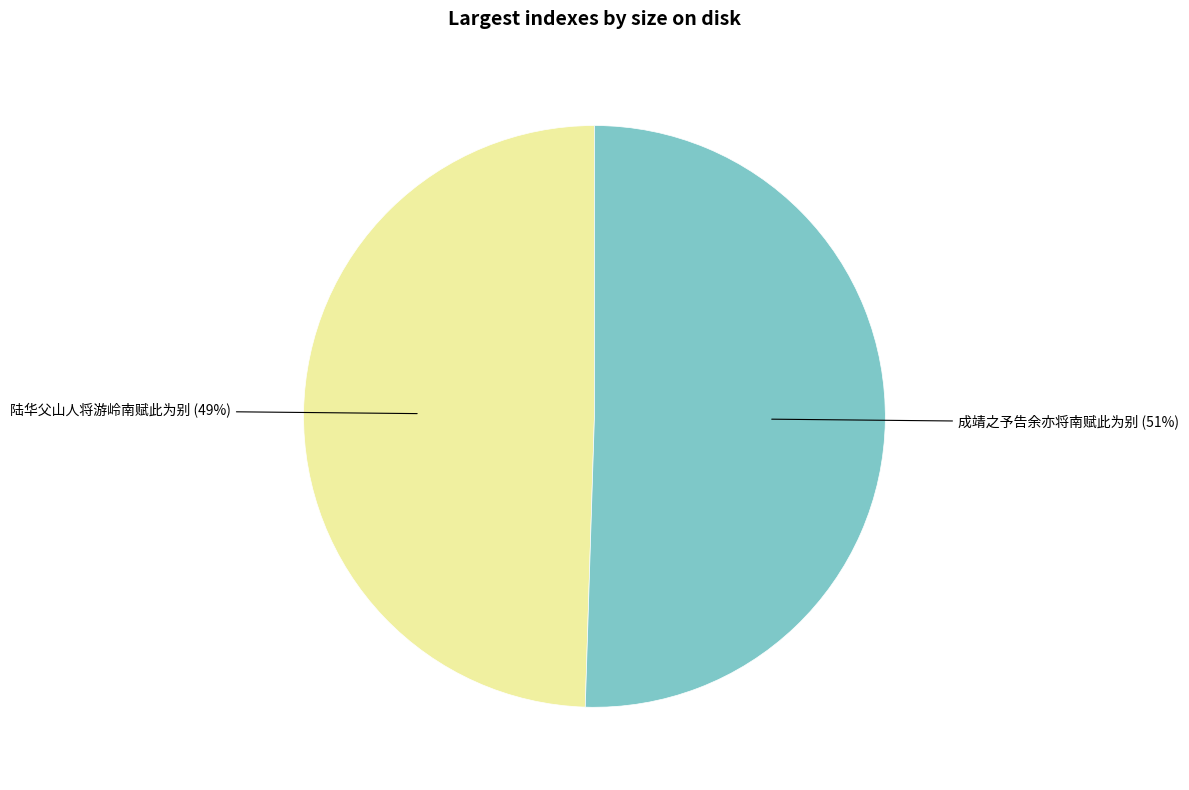

To the nearest percent, what is the average slice percentage?

50%